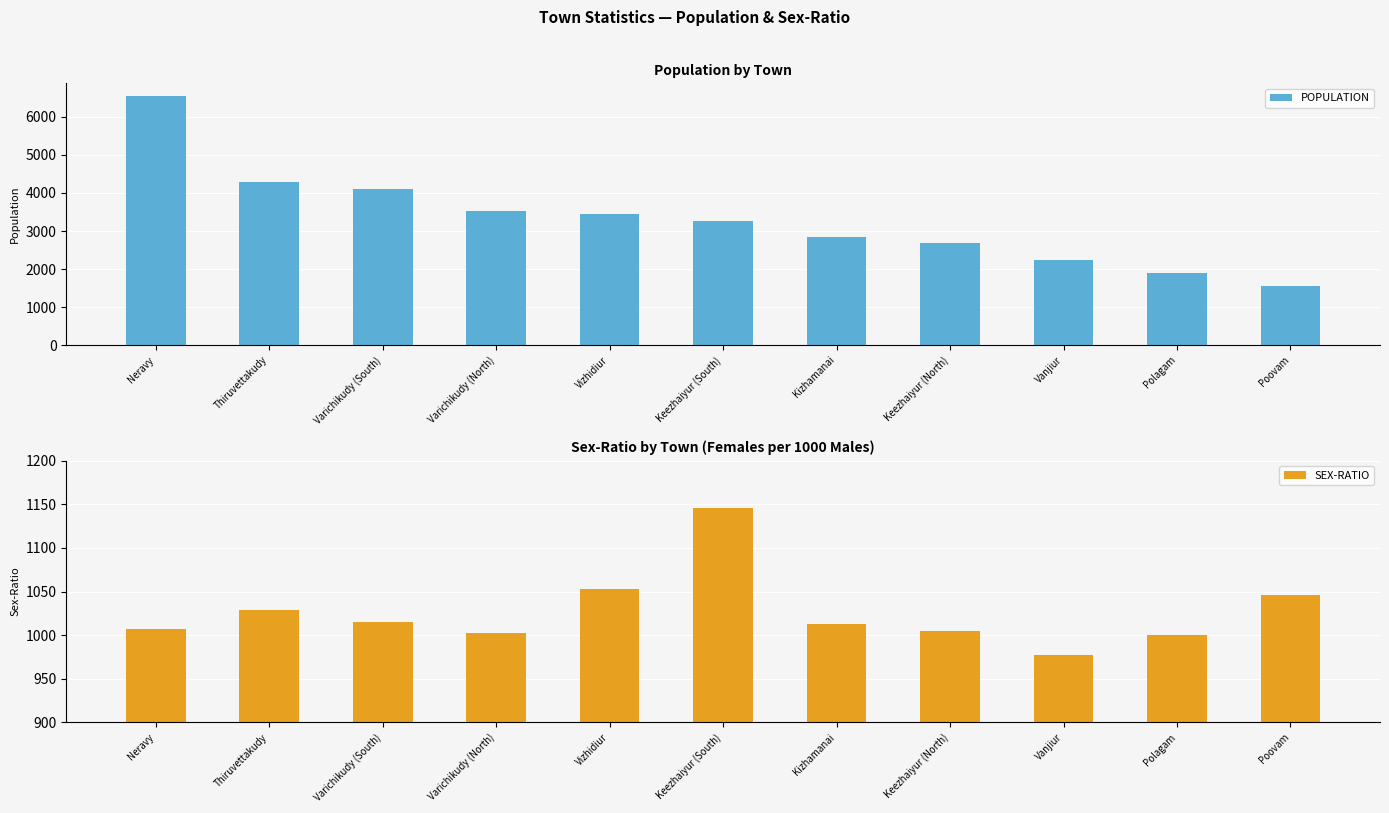

What is the highest value of the POPULATION series?

6555